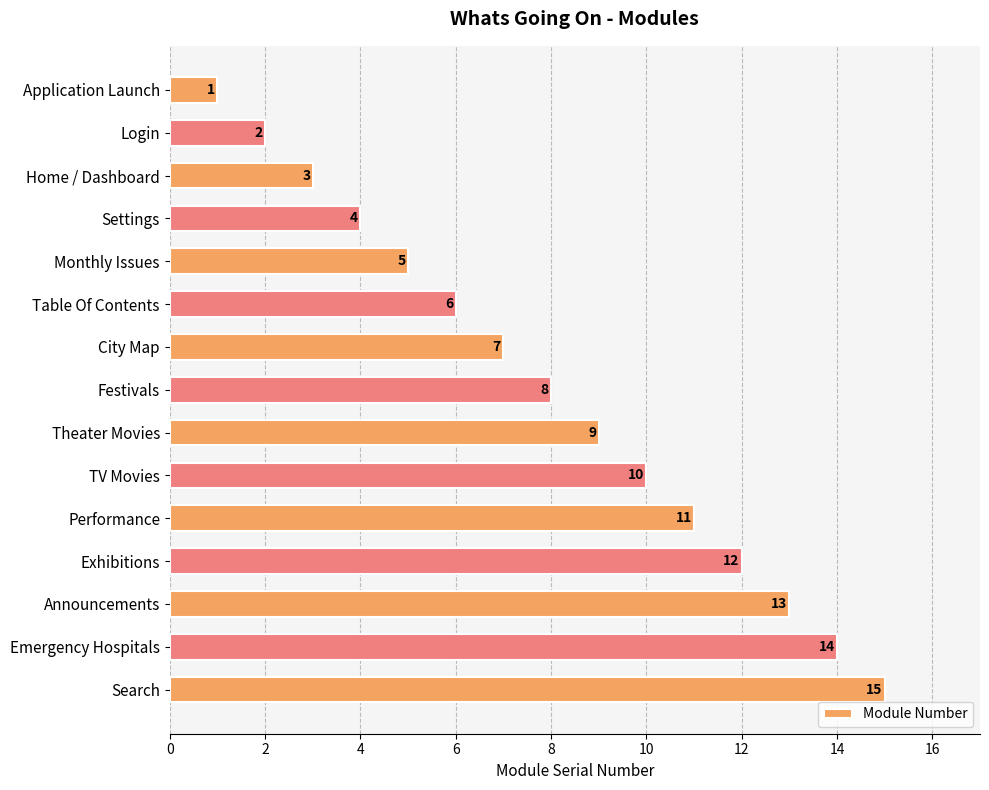

What value does the data have at Emergency Hospitals, to the nearest 10?

10